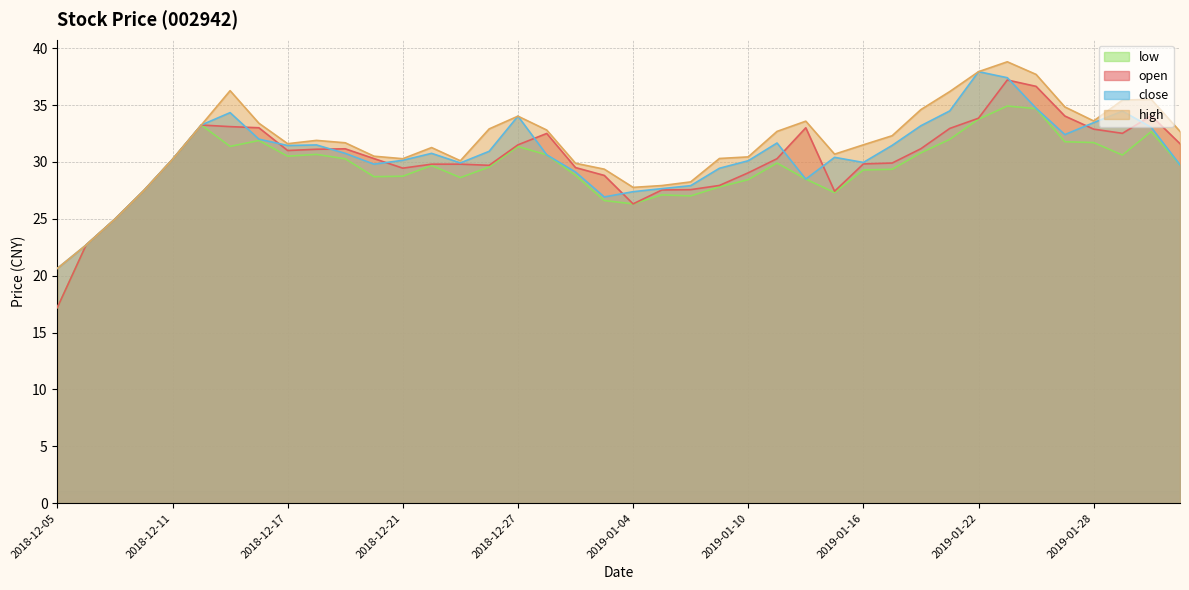

Where is open nearest to the value 27?

2019-01-15